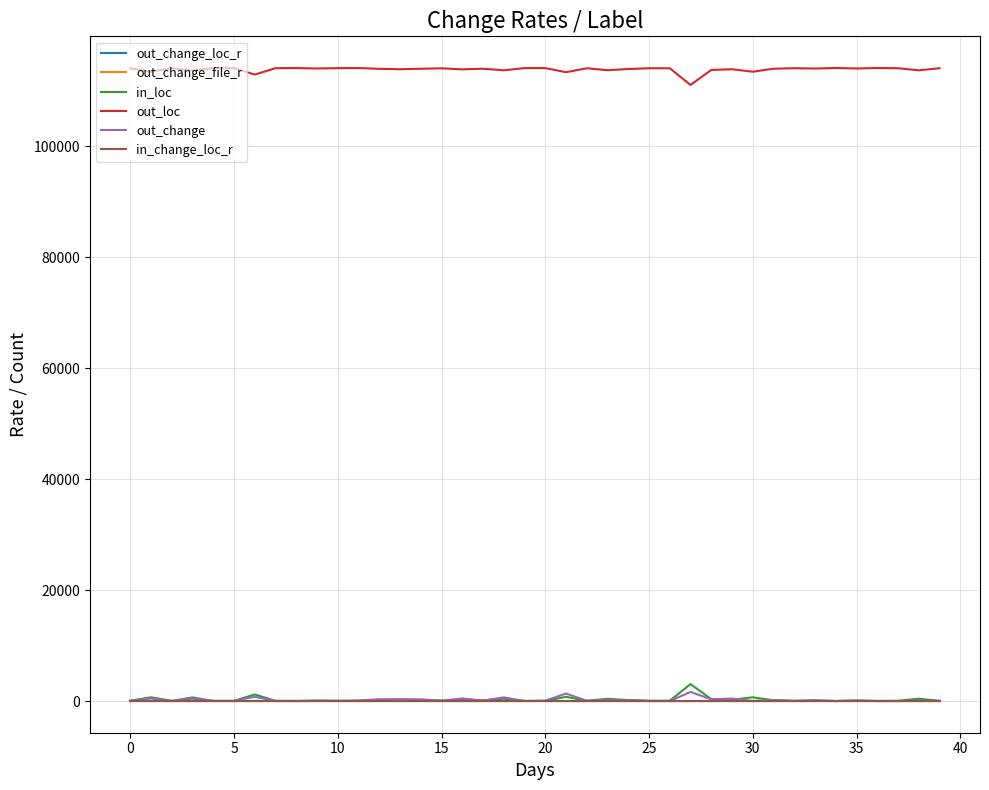

True or false: out_change_loc_r and out_loc intersect in this chart.

False